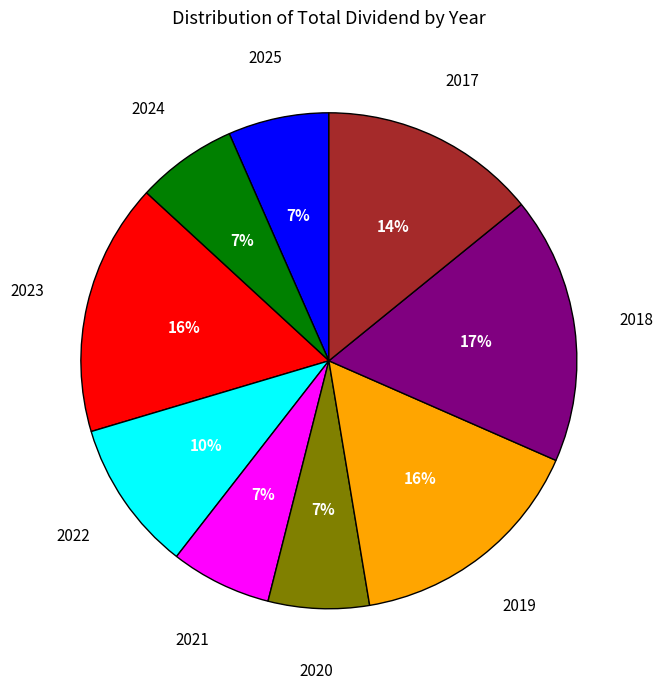

Is there a majority slice in this chart?

No